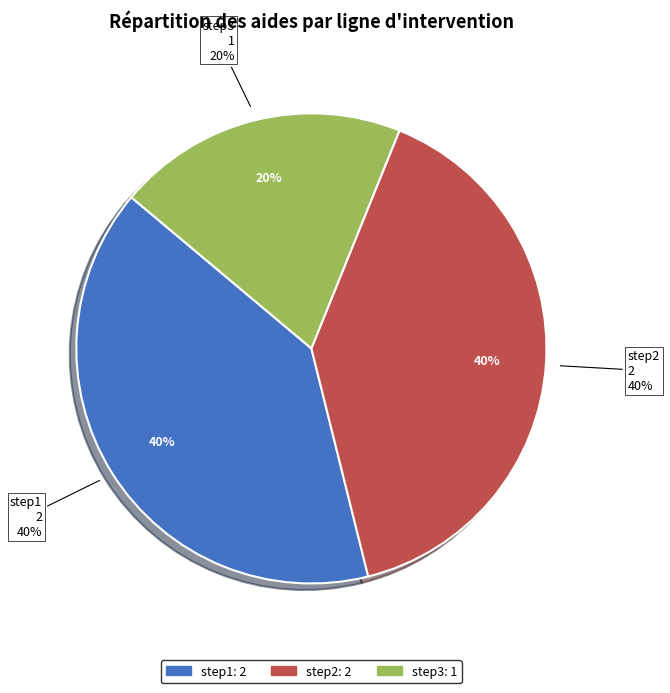

Do step1 and step2 together represent more than half of the pie?

Yes